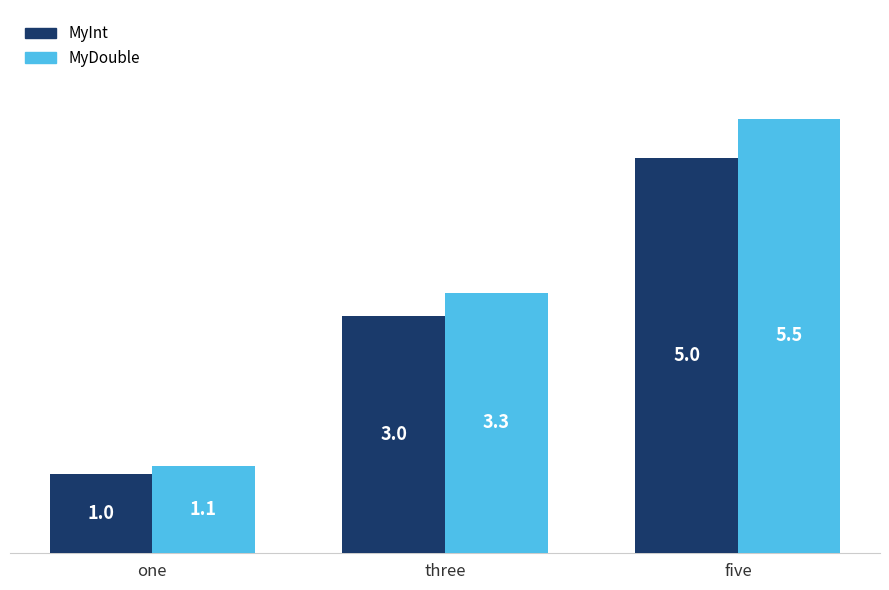

List the series in order of their peak value, highest first.

MyDouble, MyInt